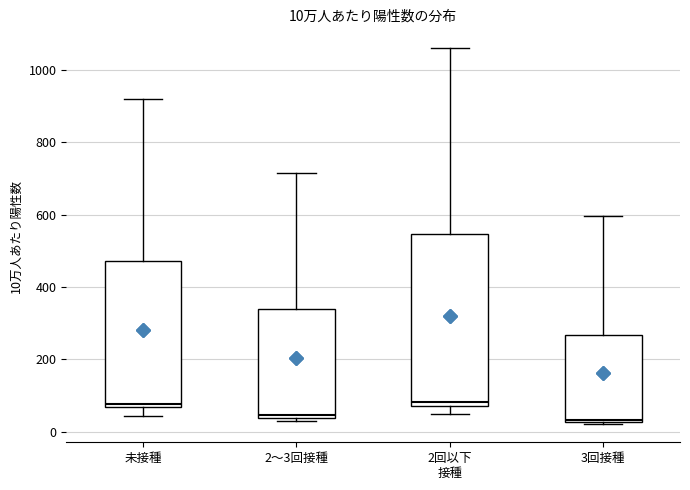

Comparing the boxes themselves (not the whiskers), which one is the tallest?

2回以下 接種